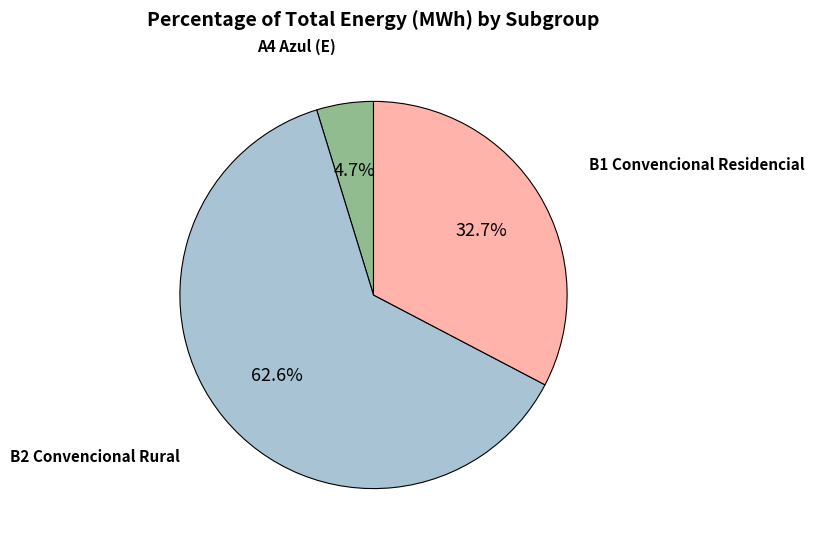

Combined, what portion of the pie is B1 Convencional Residencial and B2 Convencional Rural?

95.3%